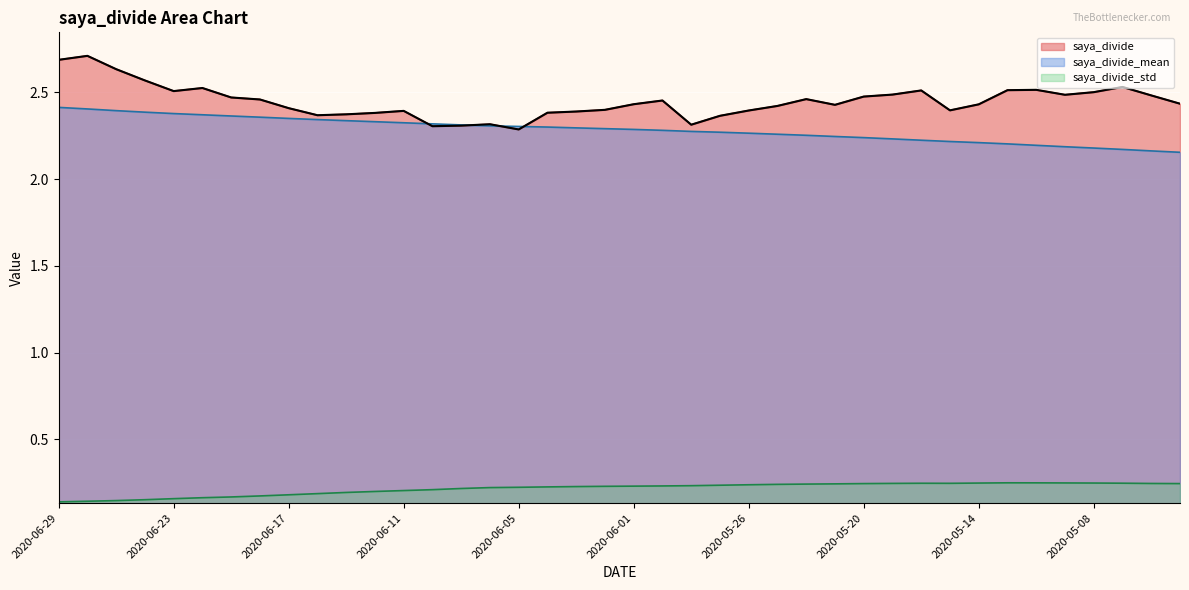

Reading right to left, transcribe all the data shown in this chart.

saya_divide: 2.4	2.5	2.5	2.5	2.5	2.5	2.5	2.4	2.4	2.5	2.5	2.5	2.4	2.5	2.4	2.4	2.4	2.3	2.5	2.4	2.4	2.4	2.4	2.3	2.3	2.3	2.3	2.4	2.4	2.4	2.4	2.4	2.5	2.5	2.5	2.5	2.6	2.6	2.7	2.7
saya_divide_mean: 2.2	2.2	2.2	2.2	2.2	2.2	2.2	2.2	2.2	2.2	2.2	2.2	2.2	2.3	2.3	2.3	2.3	2.3	2.3	2.3	2.3	2.3	2.3	2.3	2.3	2.3	2.3	2.3	2.3	2.3	2.3	2.4	2.4	2.4	2.4	2.4	2.4	2.4	2.4	2.4
saya_divide_std: 0.2	0.2	0.2	0.2	0.2	0.2	0.3	0.2	0.2	0.2	0.2	0.2	0.2	0.2	0.2	0.2	0.2	0.2	0.2	0.2	0.2	0.2	0.2	0.2	0.2	0.2	0.2	0.2	0.2	0.2	0.2	0.2	0.2	0.2	0.2	0.2	0.2	0.1	0.1	0.1